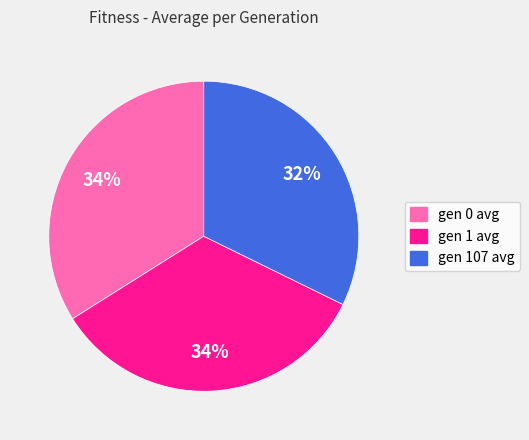

Is gen 1 avg the majority of the pie?

No